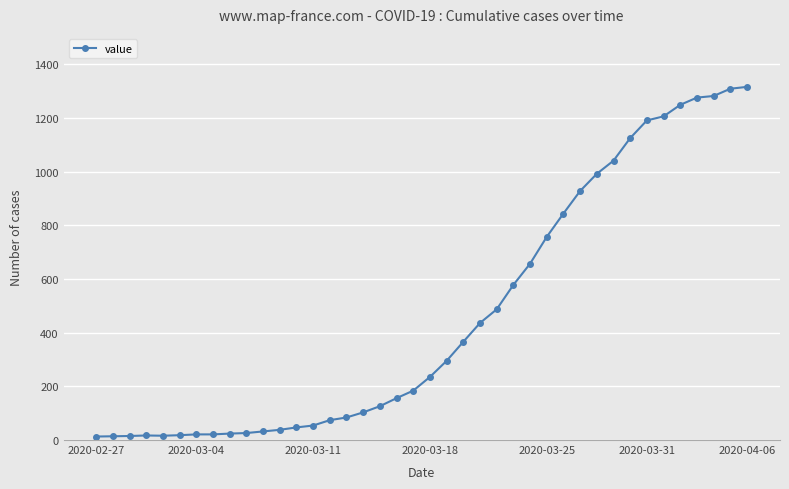

What is the sum of all values?

18653